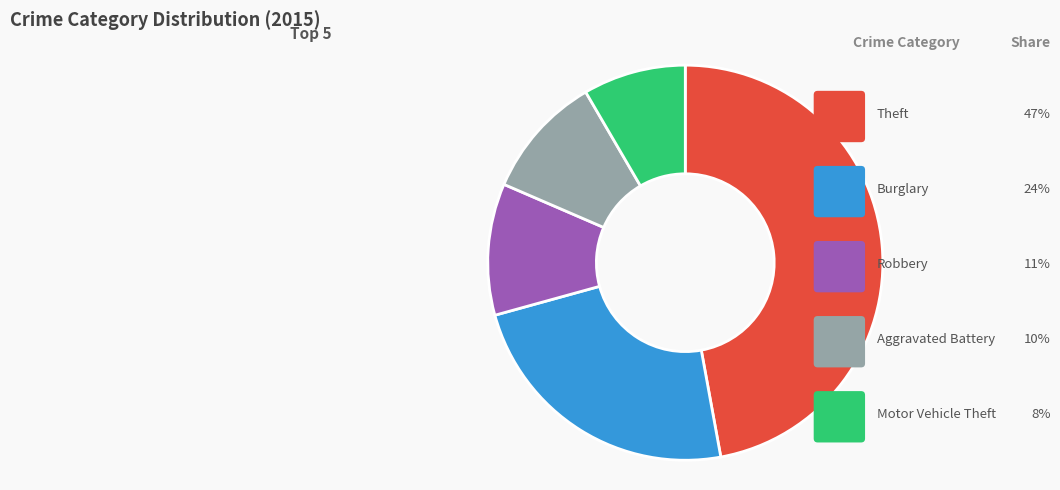

Rank the categories by value from lowest to highest.

Motor Vehicle Theft, Aggravated Battery, Robbery, Burglary, Theft